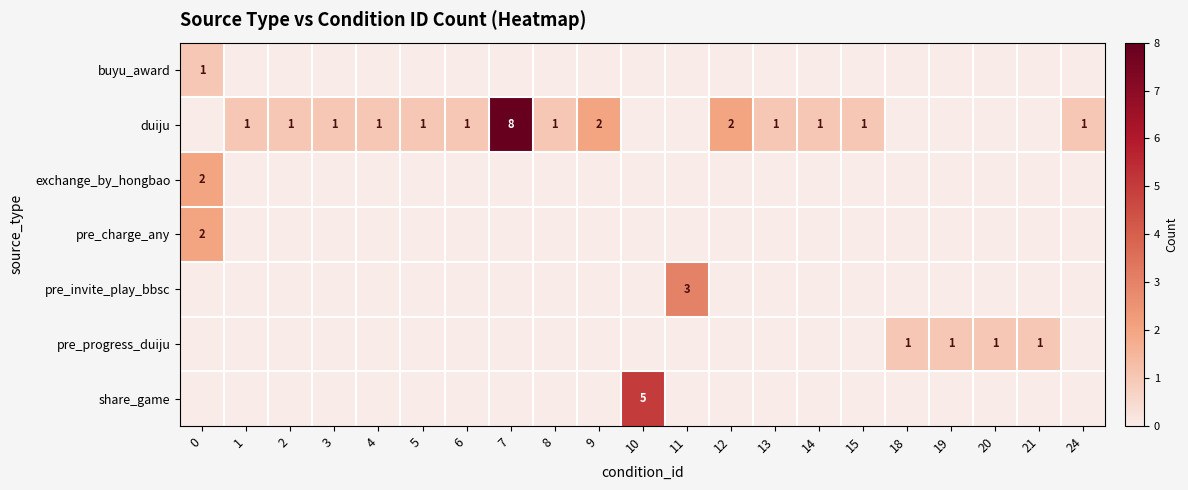

True or false: row_5 has a value of 0 at 3.

False